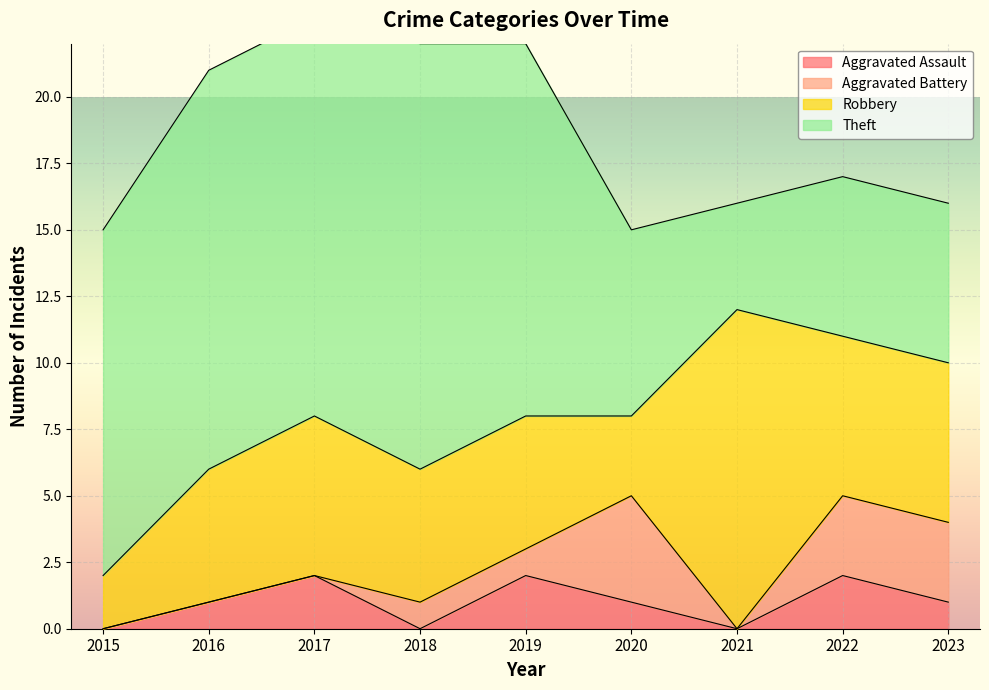

What is the total value across all series at 2023?

16